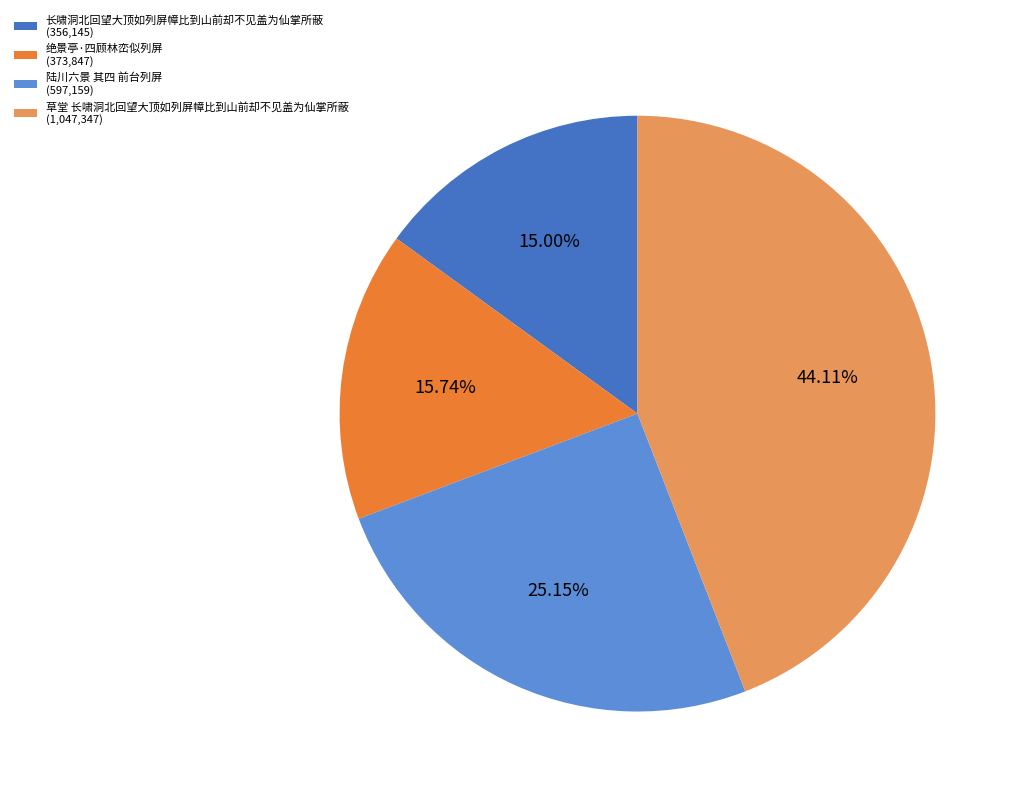

The 长啸洞北回望大顶如列屏幛比到山前却不见盖为仙掌所蔽 slice represents 15% of the pie. True or false?

True